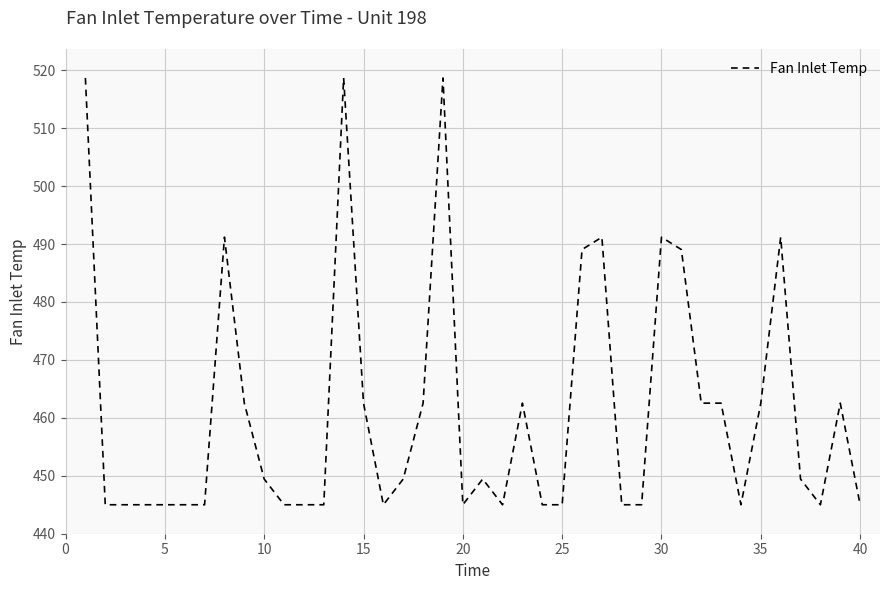

What is the maximum value shown in the chart?

518.7